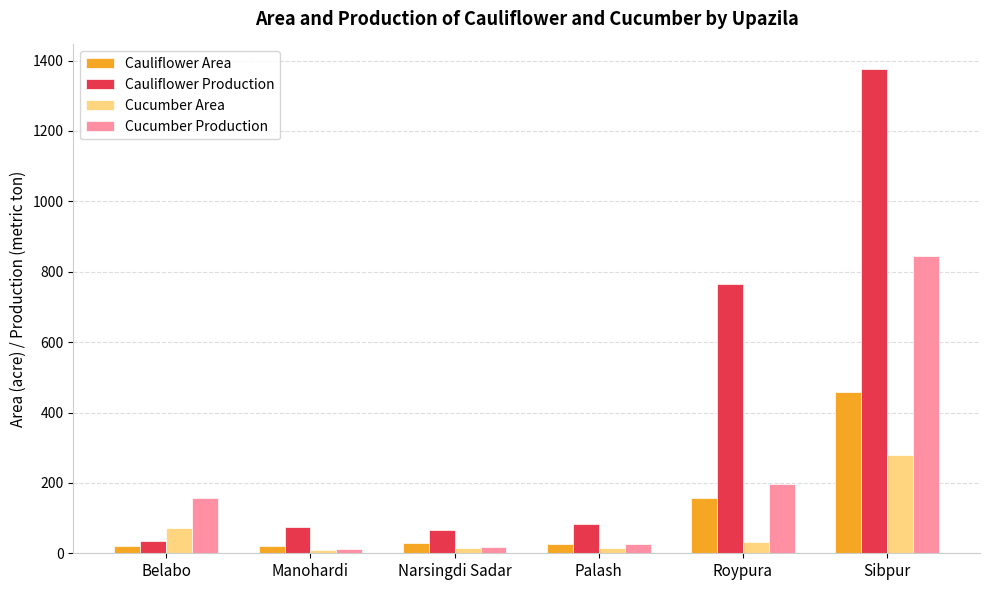

Is the value of Cucumber Area at Palash greater than the value of Cauliflower Area at Palash?

No